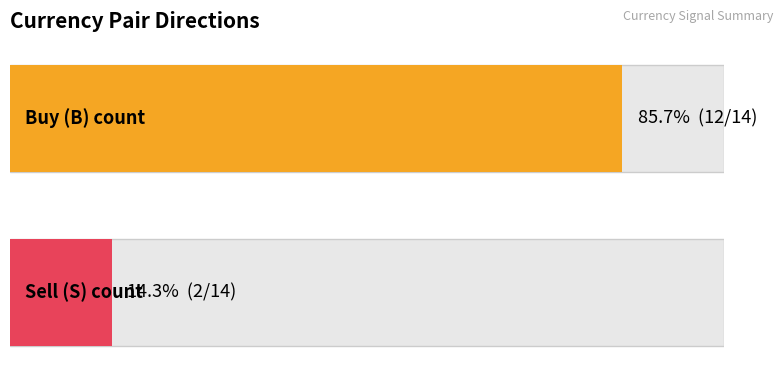

List the labels in order of value, smallest first.

S, B